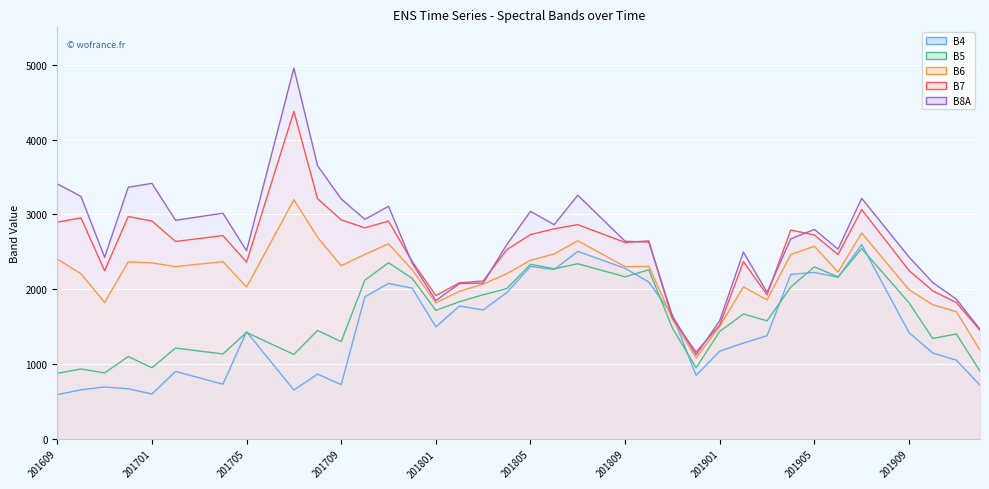

Count the number of data series in this chart.

5